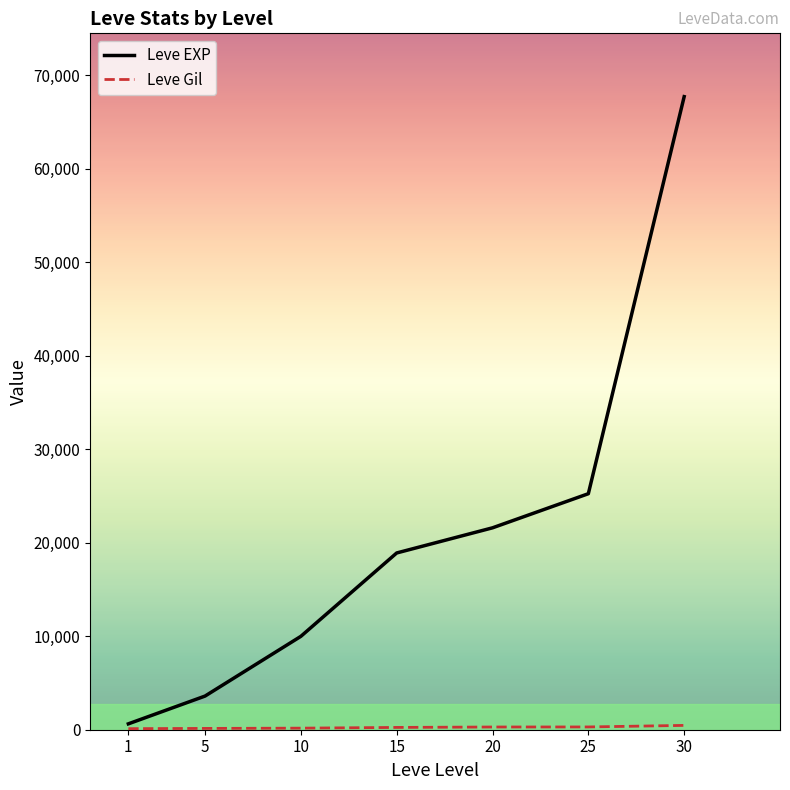

List the labels in order of Leve EXP value, largest first.

30, 25, 20, 15, 10, 5, 1